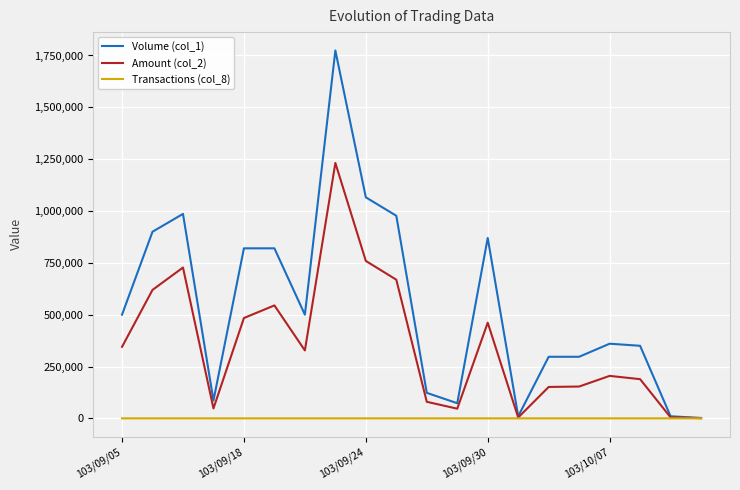

What are all the series names shown in the legend?

Volume (col_1), Amount (col_2), Transactions (col_8)